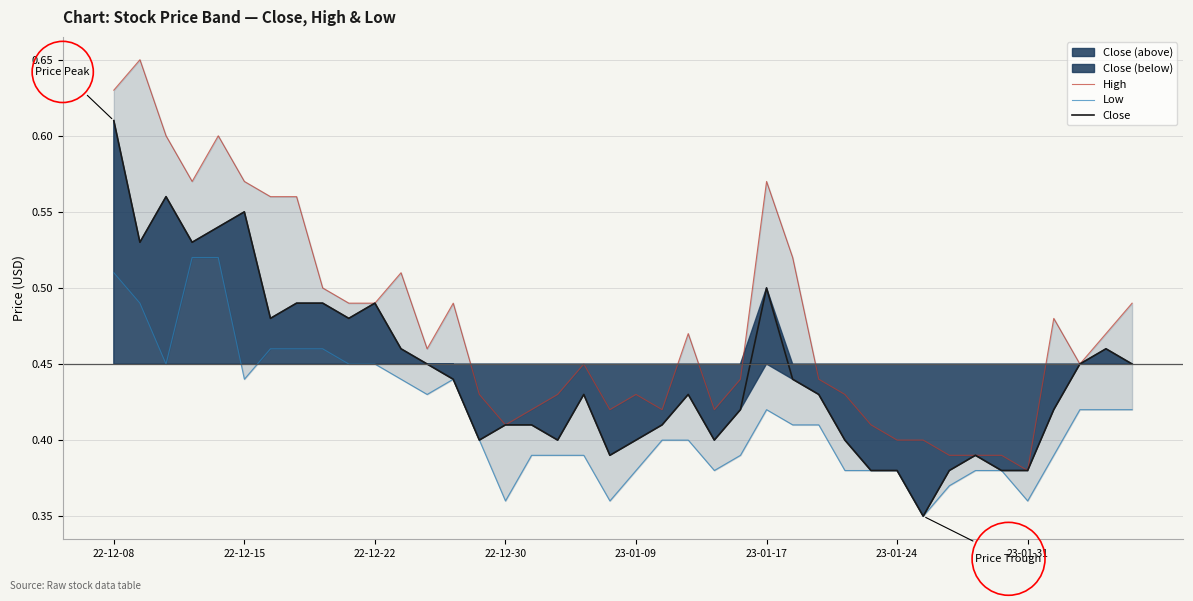

Is it true that Close equals 0.1 at 23-01-09?

False